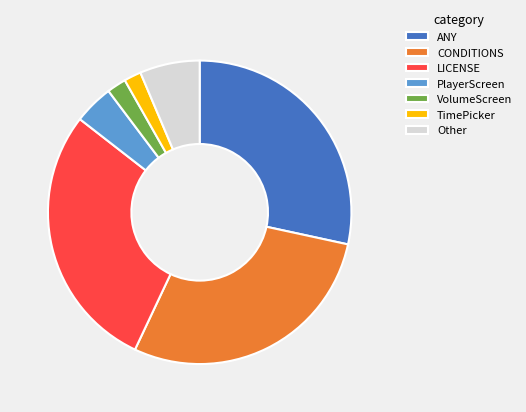

Does any single category account for the majority?

No